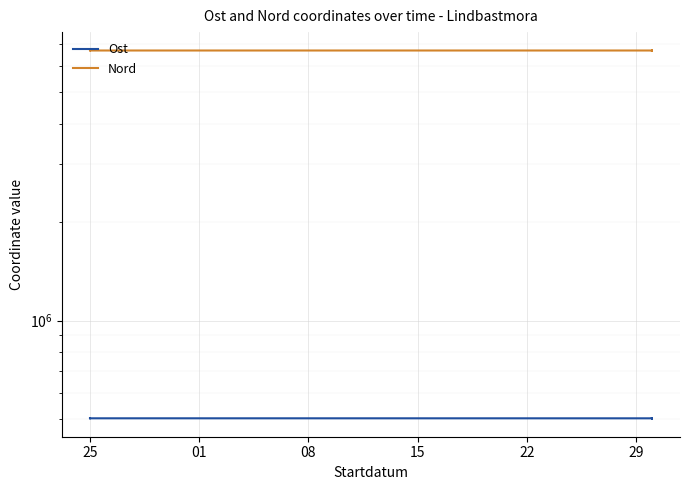

True or false: Nord and Ost intersect in this chart.

False